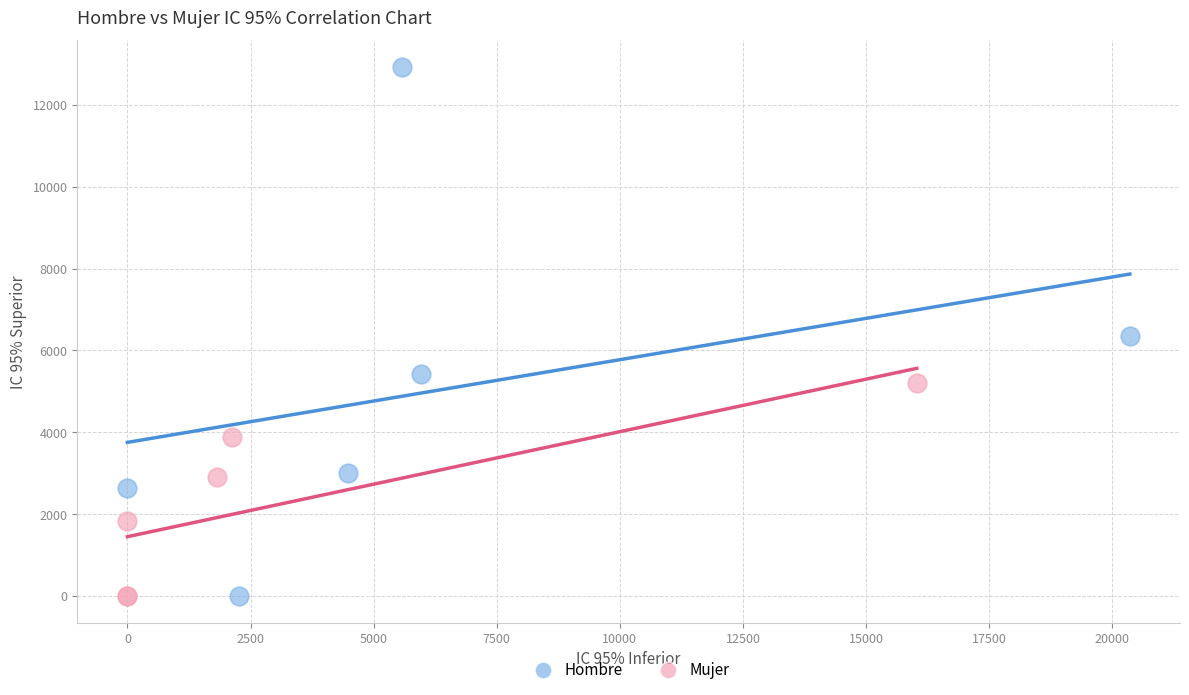

Which series contains the highest Y value?

Hombre